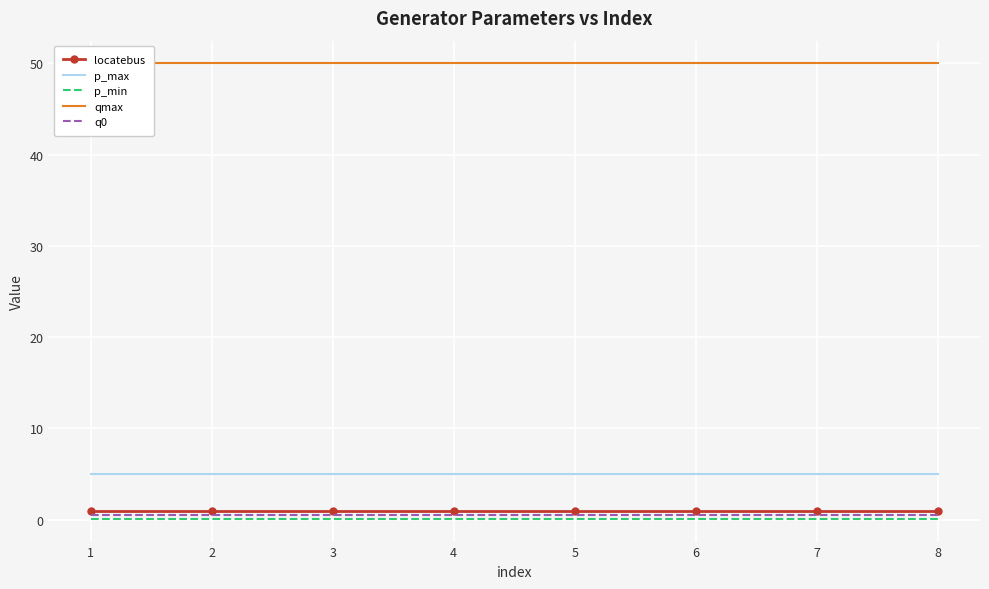

What are all the series names shown in the legend?

locatebus, p_max, p_min, qmax, q0